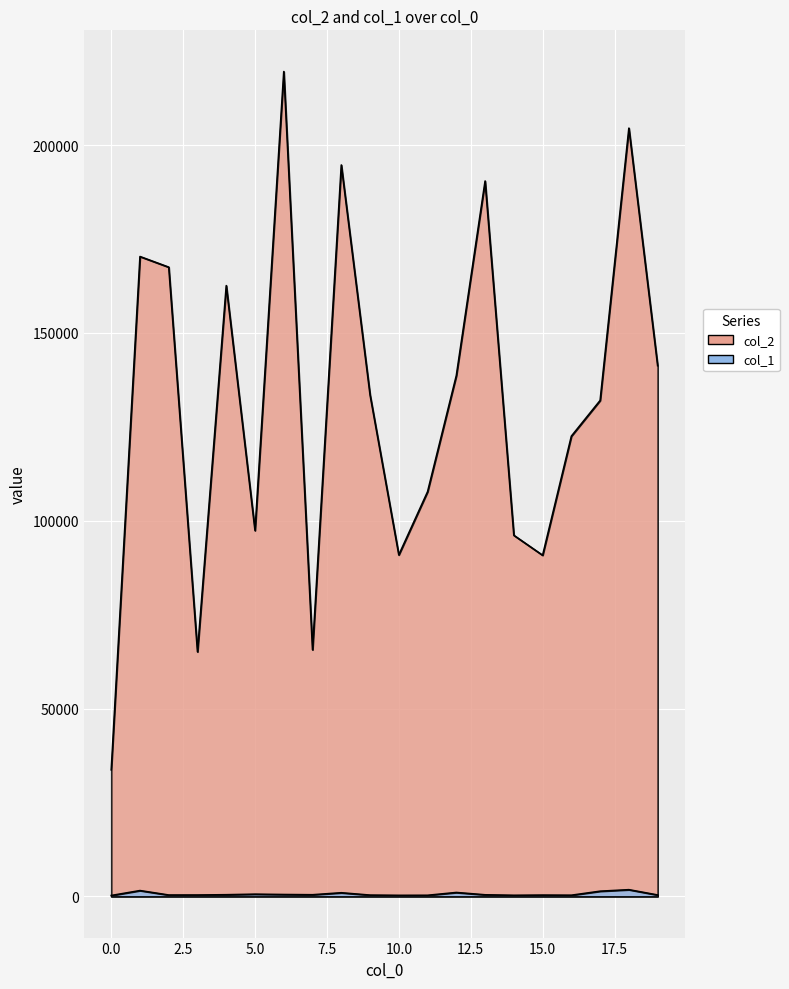

What is the total value across all series at 4?

163037